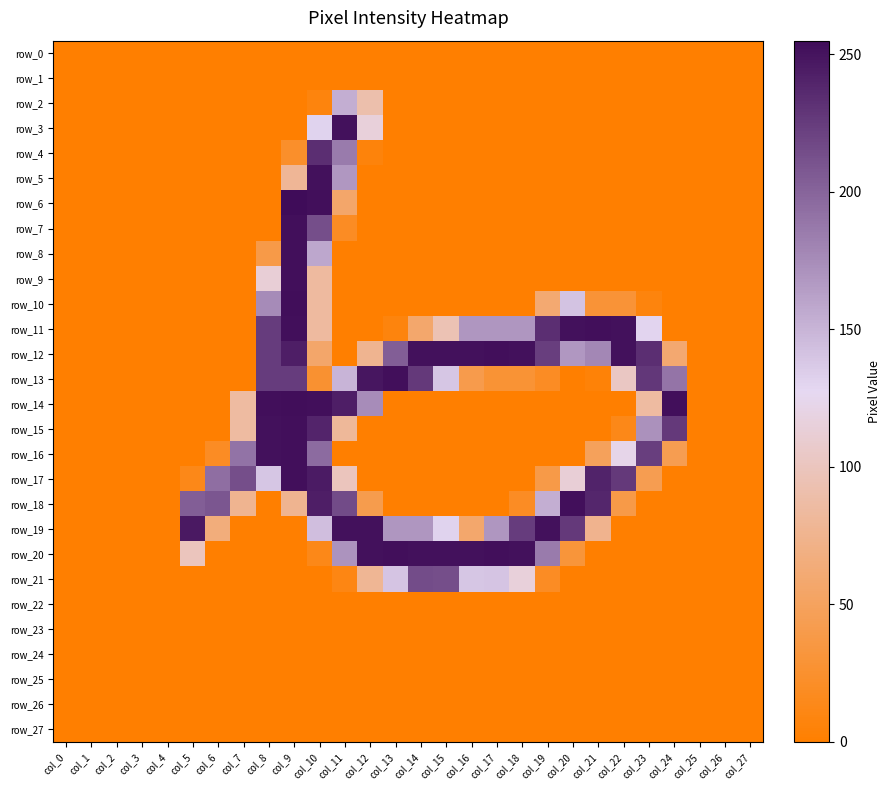

True or false: row_12 has a value of 298 at col_20.

False